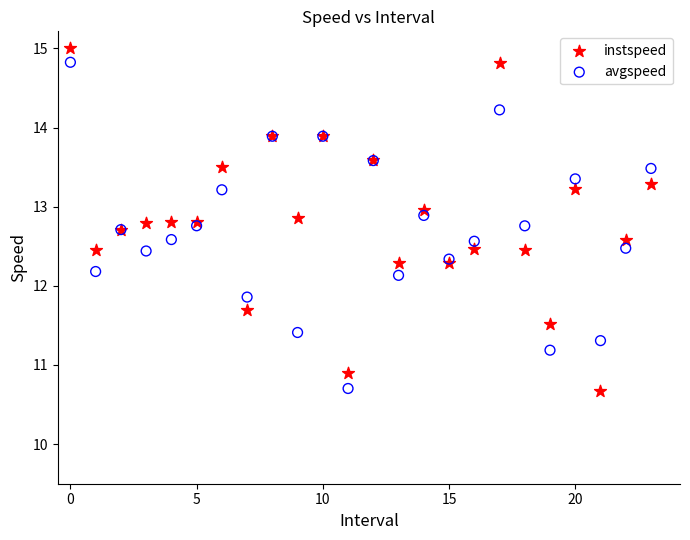

What are all the series names shown in the legend?

instspeed, avgspeed